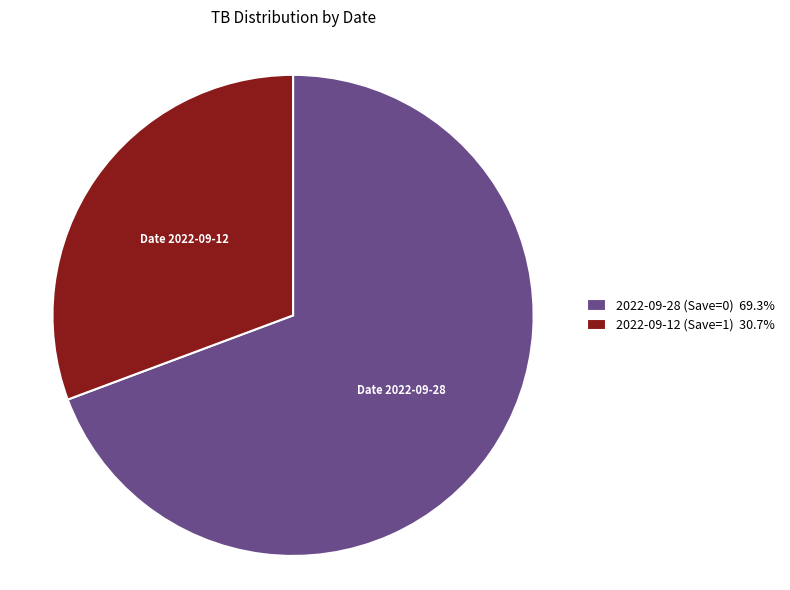

True or false: 2022-09-28 (Save=0) accounts for 69% of the total.

True